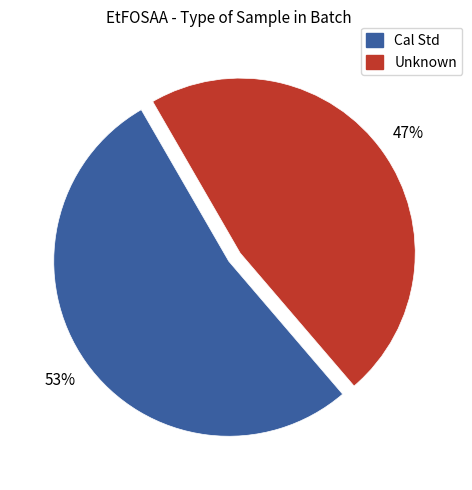

True or false: Cal Std accounts for 64% of the total.

False